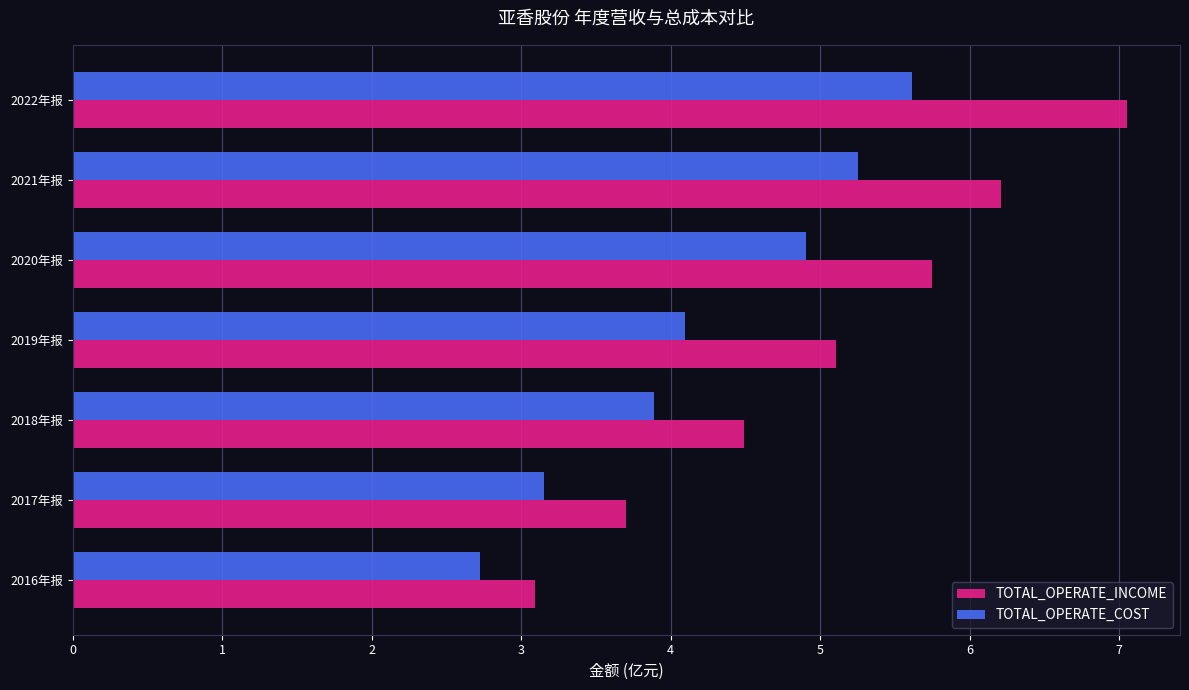

Which series has the largest range (max minus min)?

TOTAL_OPERATE_INCOME